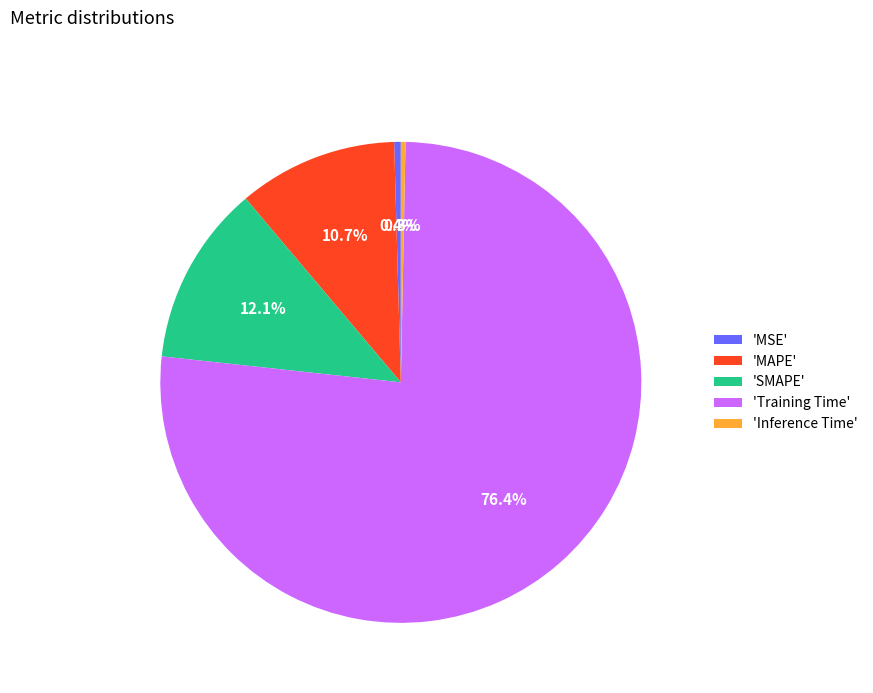

What is the largest slice in the pie chart?

'Training Time'